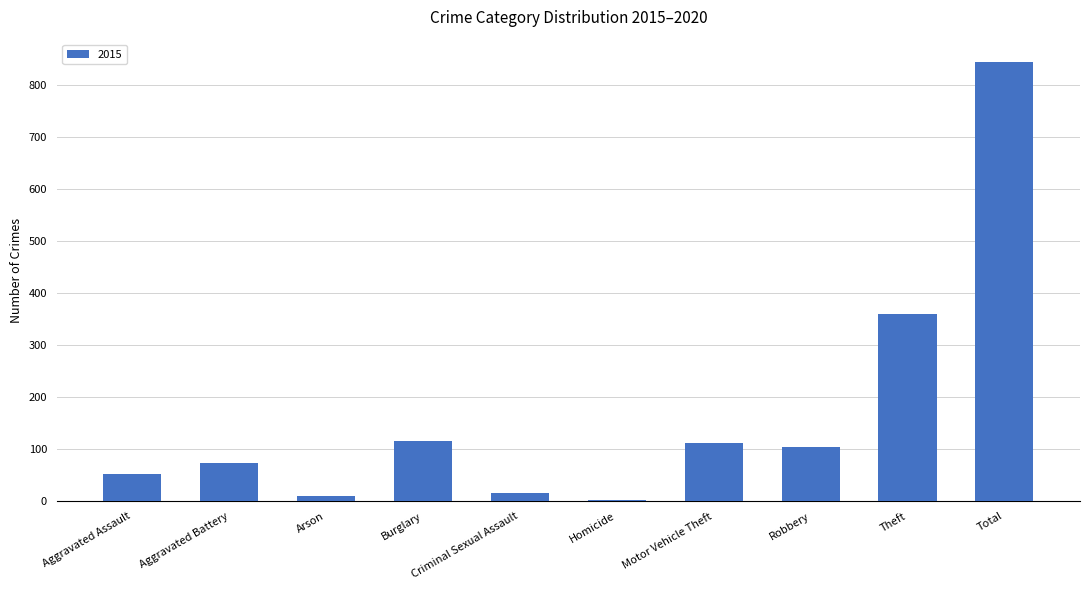

What is the label of the 7th bar from the right?

Burglary